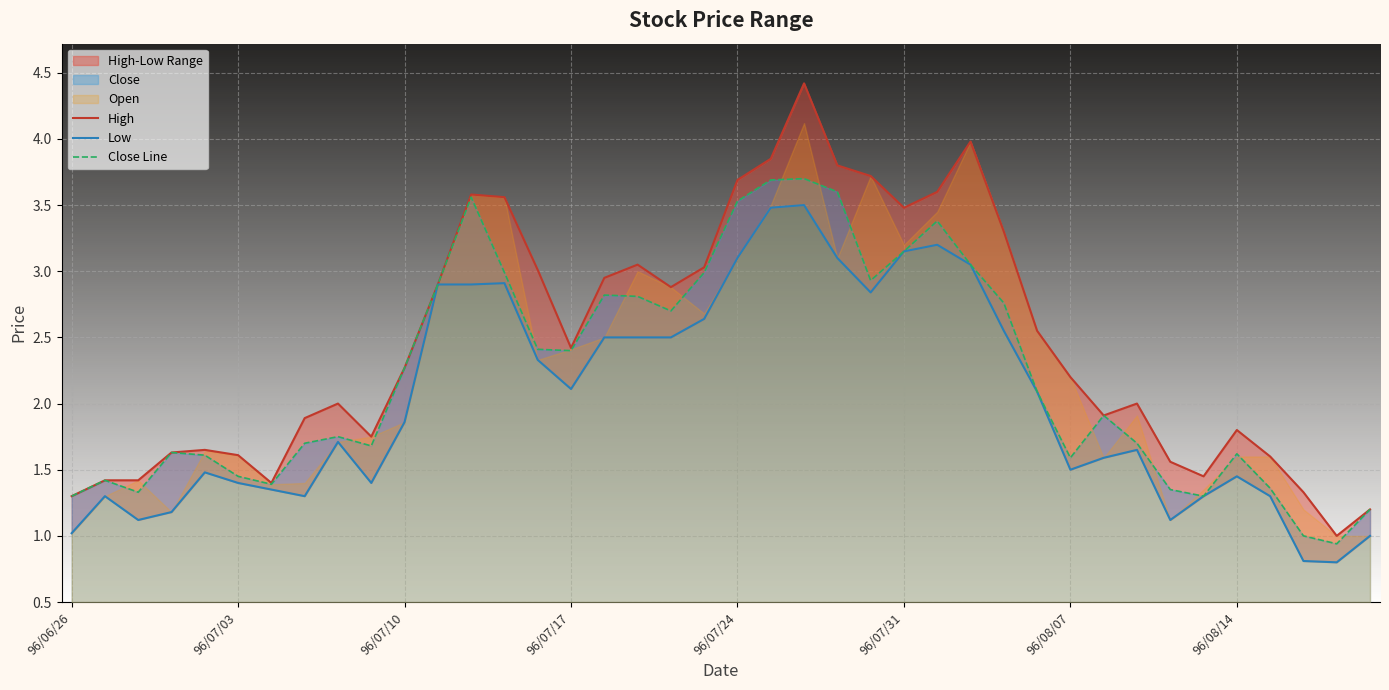

Where does the Close Line series first go above 2?

96/07/10